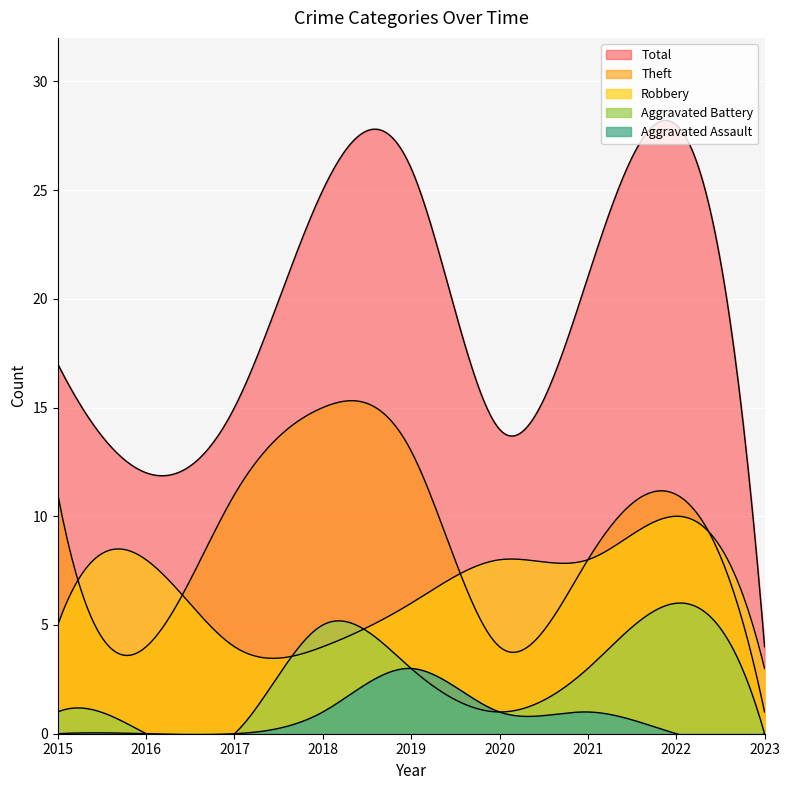

The Theft series shows 4 at 2016. True or false?

True